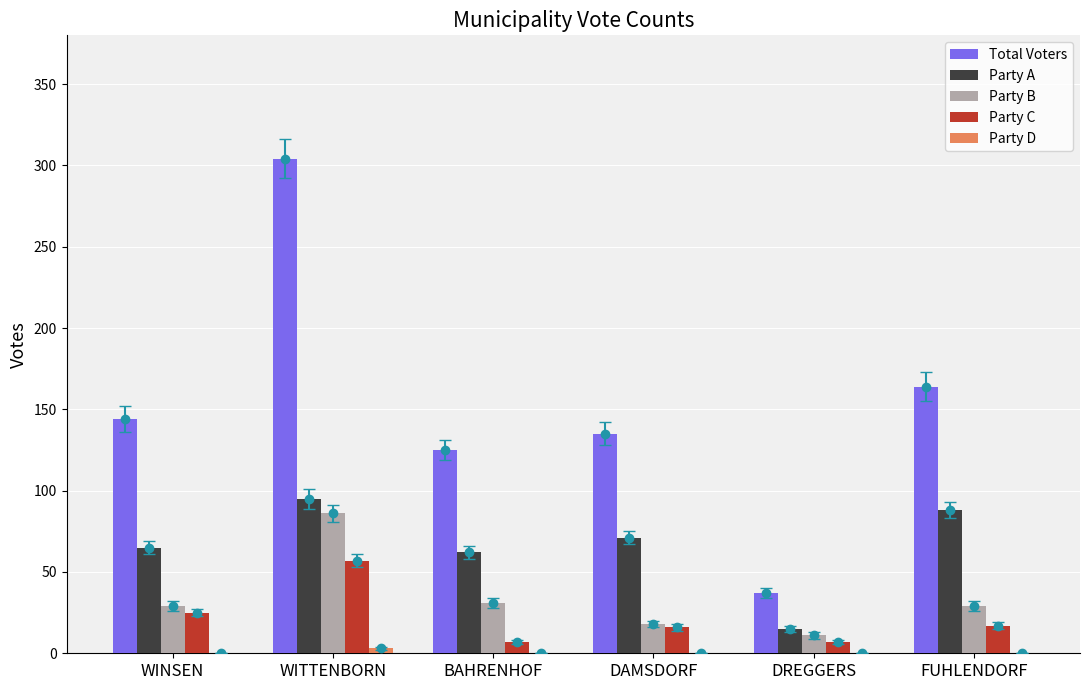

How many bars are there in total?

30